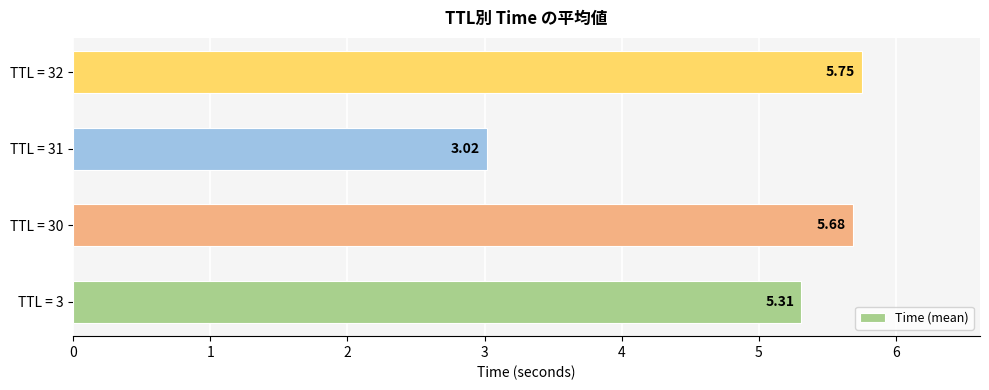

Rank the categories by value from highest to lowest.

TTL = 32, TTL = 30, TTL = 3, TTL = 31